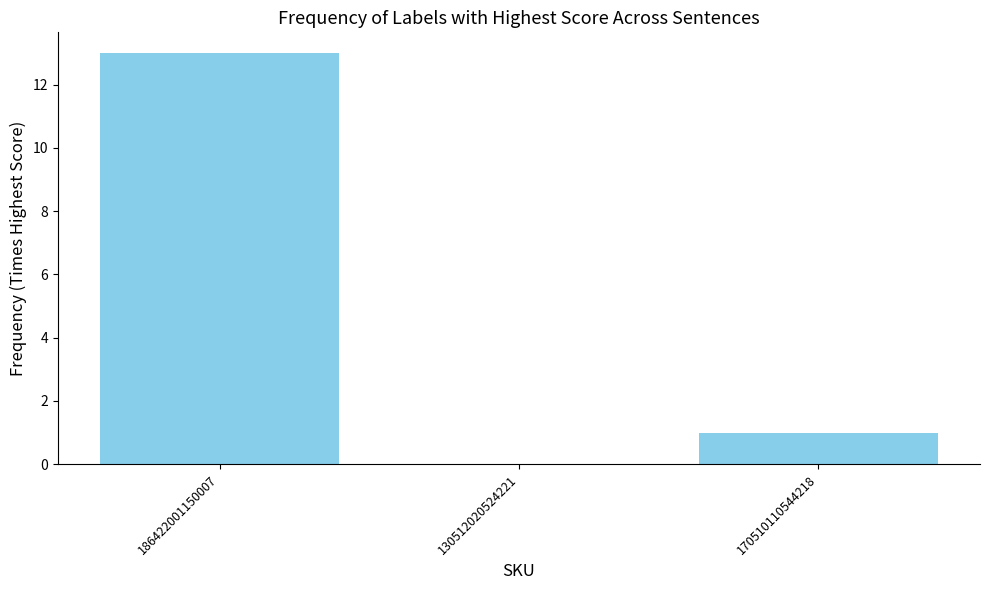

Reading left to right, extract all data points from this chart.

13	0	1